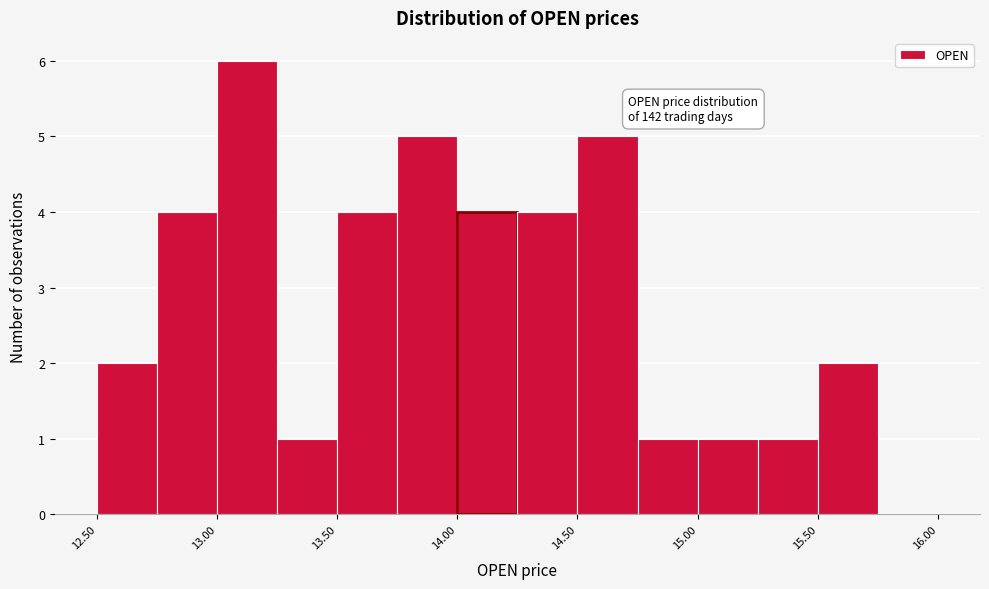

Which range on the x-axis has the tallest bar?

13.00 to 13.25